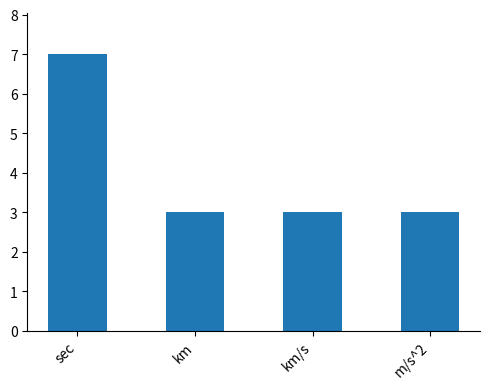

What position from the left is km?

2